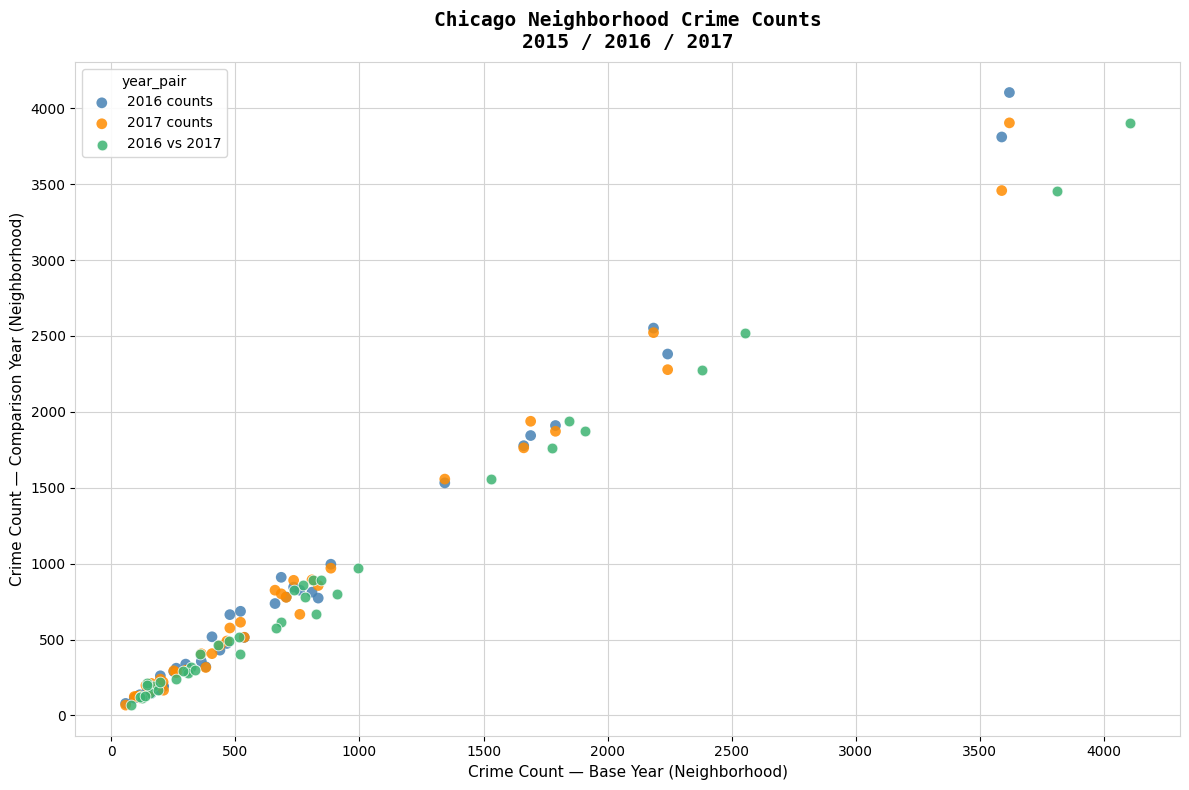

Which series contains the highest Y value?

2016 counts